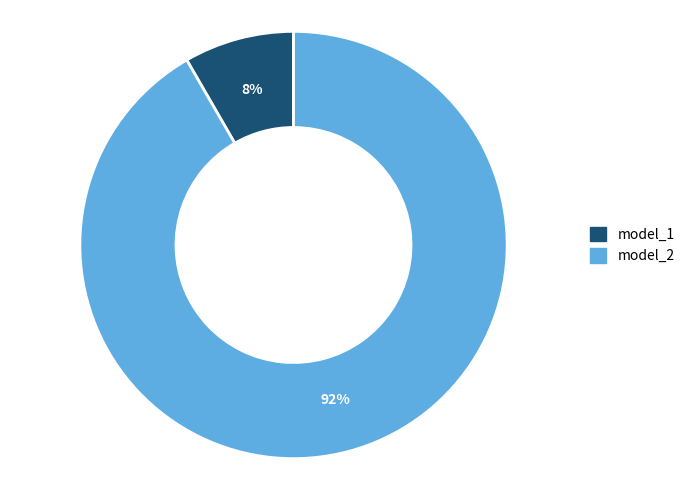

Combined, do model_1 and model_2 account for over 50%?

Yes